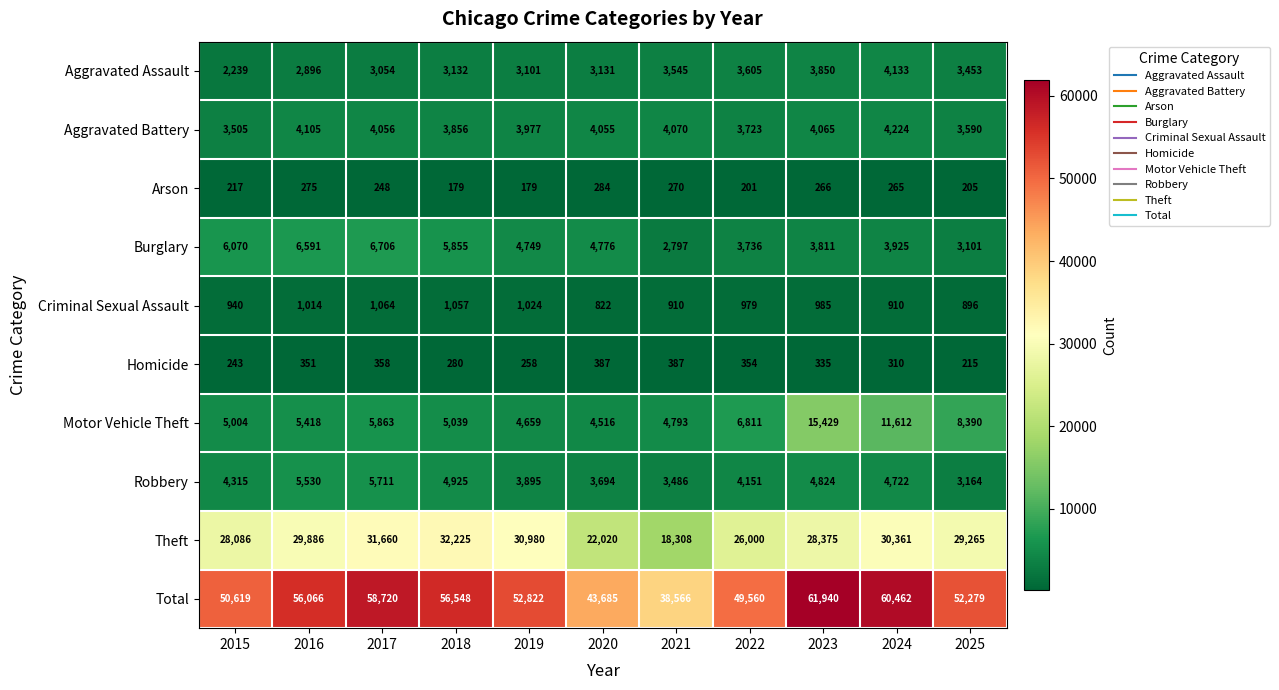

Is the value of Motor Vehicle Theft at 2020 greater than the value of Aggravated Assault at 2018?

Yes